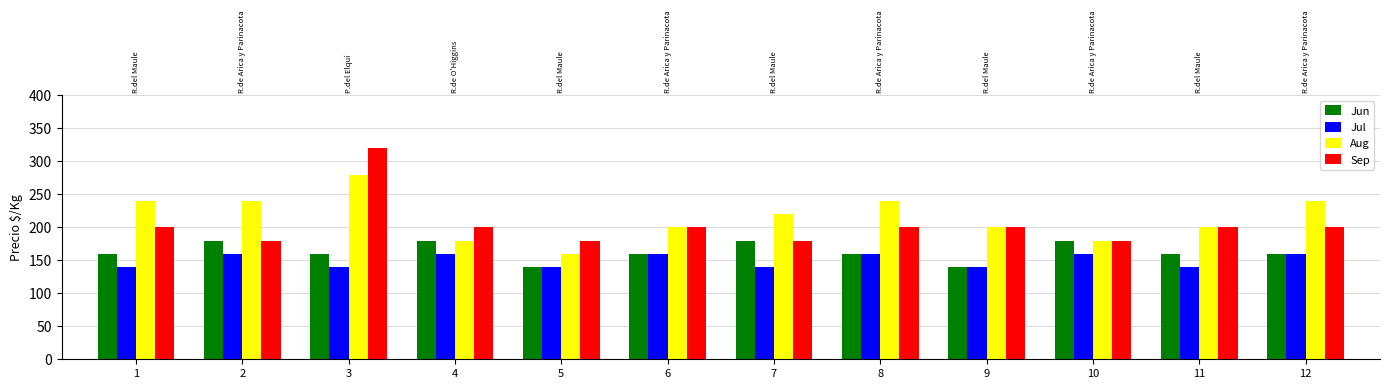

What are all the series names shown in the legend?

Jun, Jul, Aug, Sep